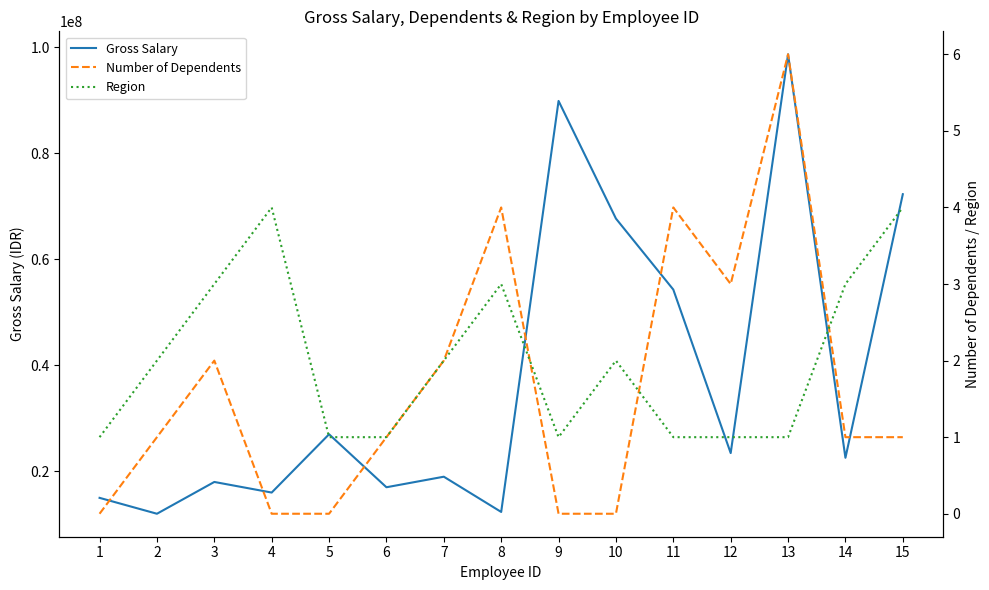

How many lines are shown in the chart?

3